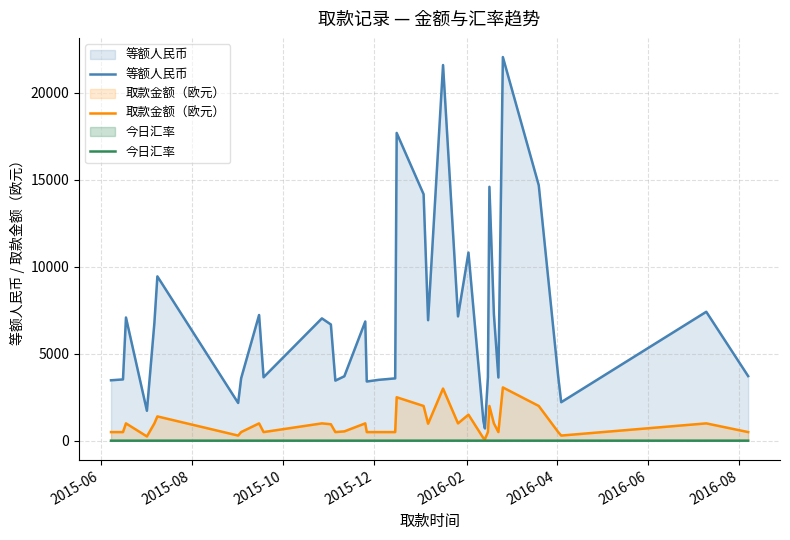

How many data points in 今日汇率 are less than 7?

8